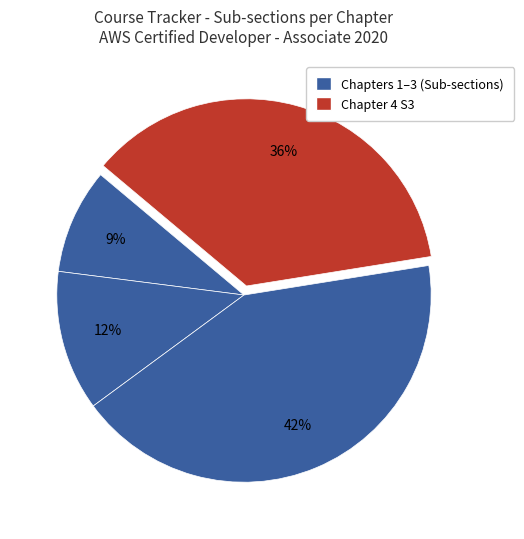

How many segments does this pie chart have?

4